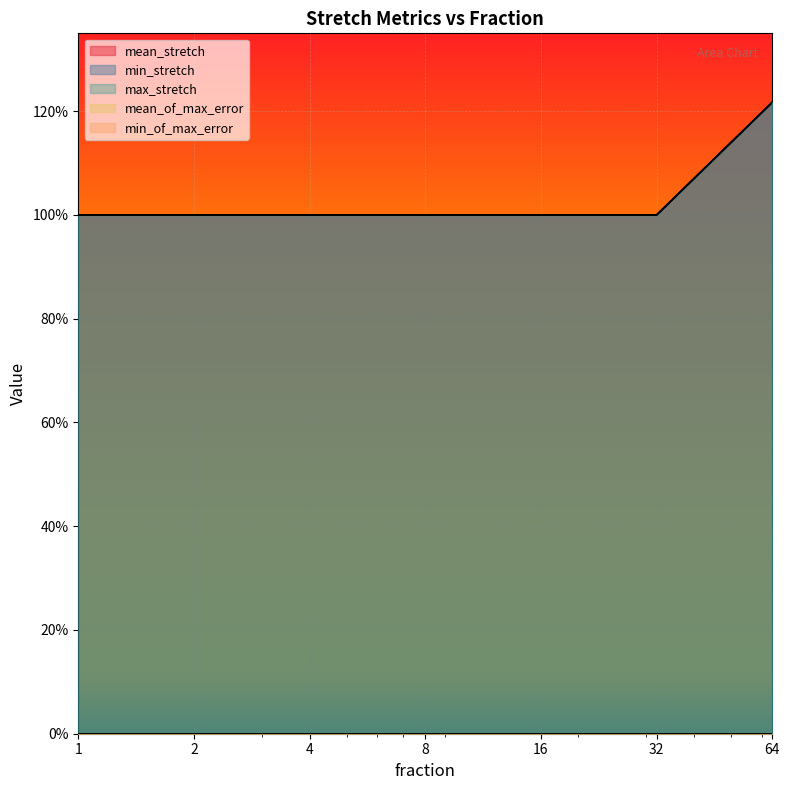

Which has a higher value, 4 or 64?

64